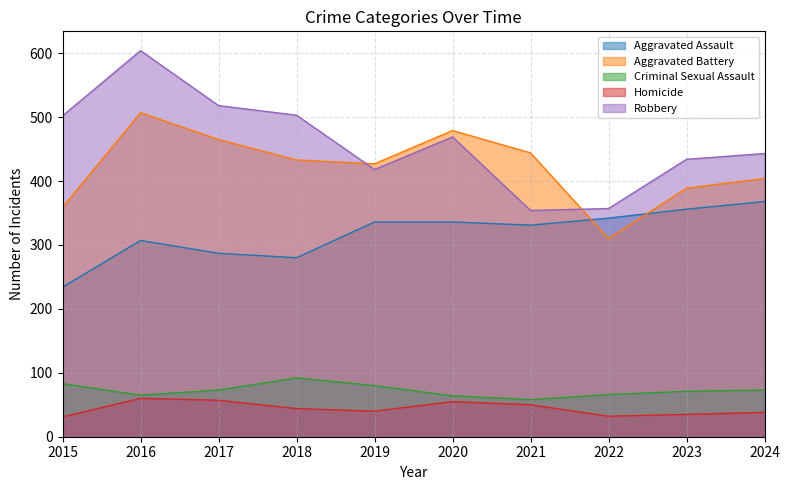

After their last crossing, which series has the higher values: Aggravated Battery or Aggravated Assault?

Aggravated Battery